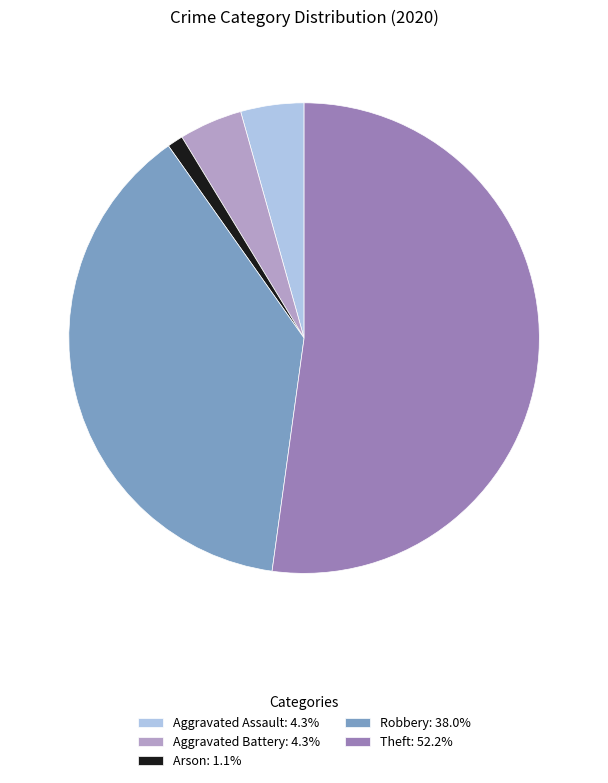

Is Theft: 52.2% the majority of the pie?

Yes